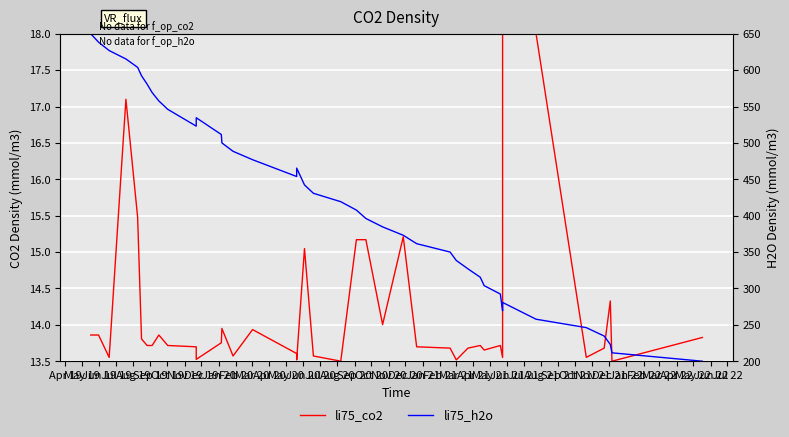

What position from the left is May 20?

14